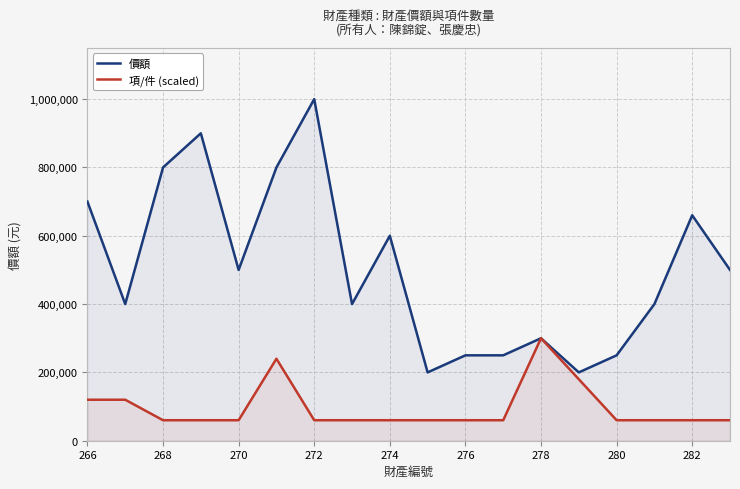

What is the value of the 價額 point at the 12th from the left?

250000